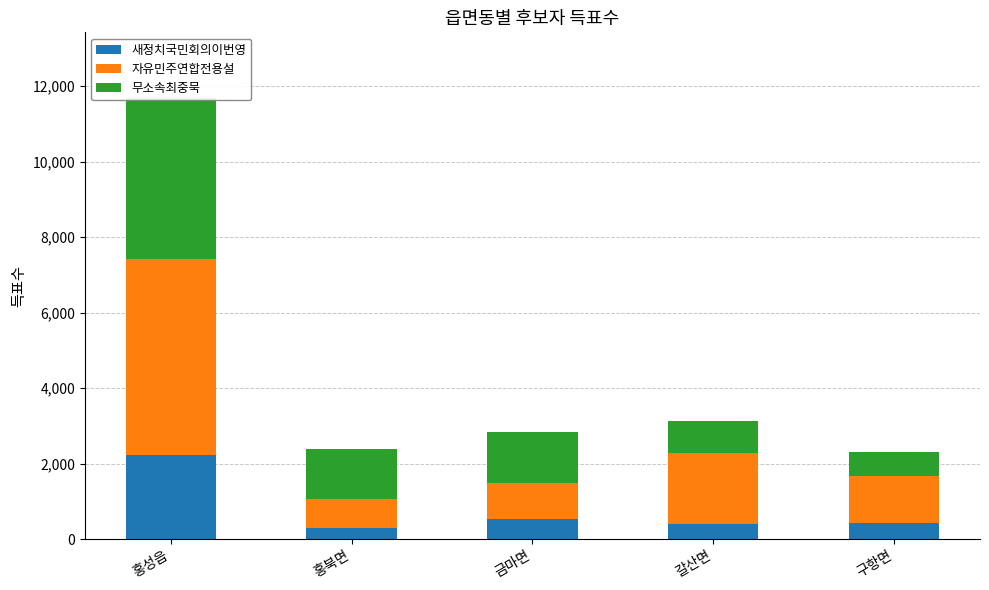

Is it true that 새정치국민회의이번영 equals 110 at 갈산면?

False